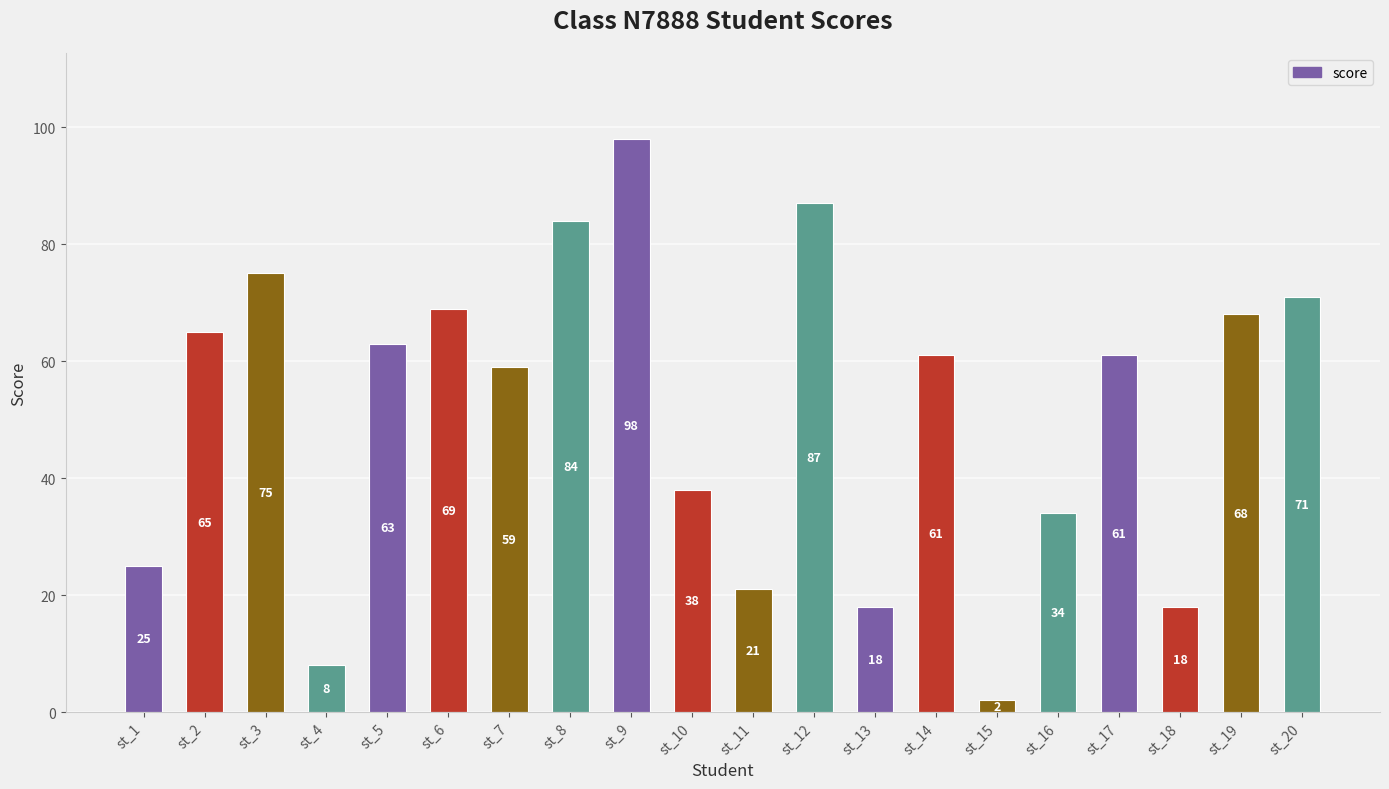

Reading left to right, what are all the values shown in this chart?

25	65	75	8	63	69	59	84	98	38	21	87	18	61	2	34	61	18	68	71